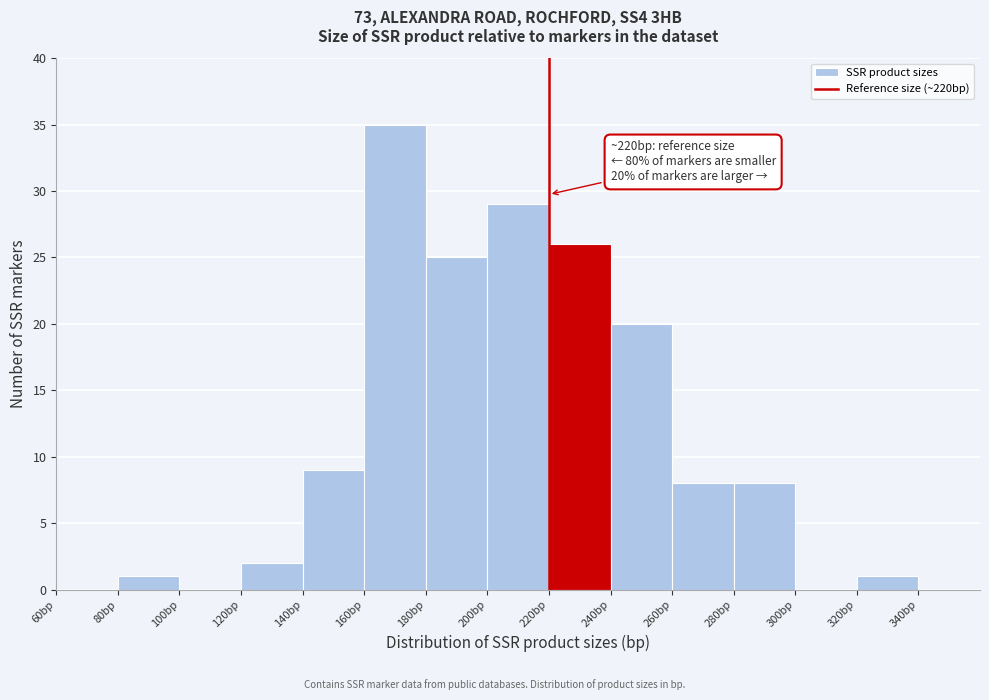

Over which range of the x-axis is the bar tallest?

160 to 180